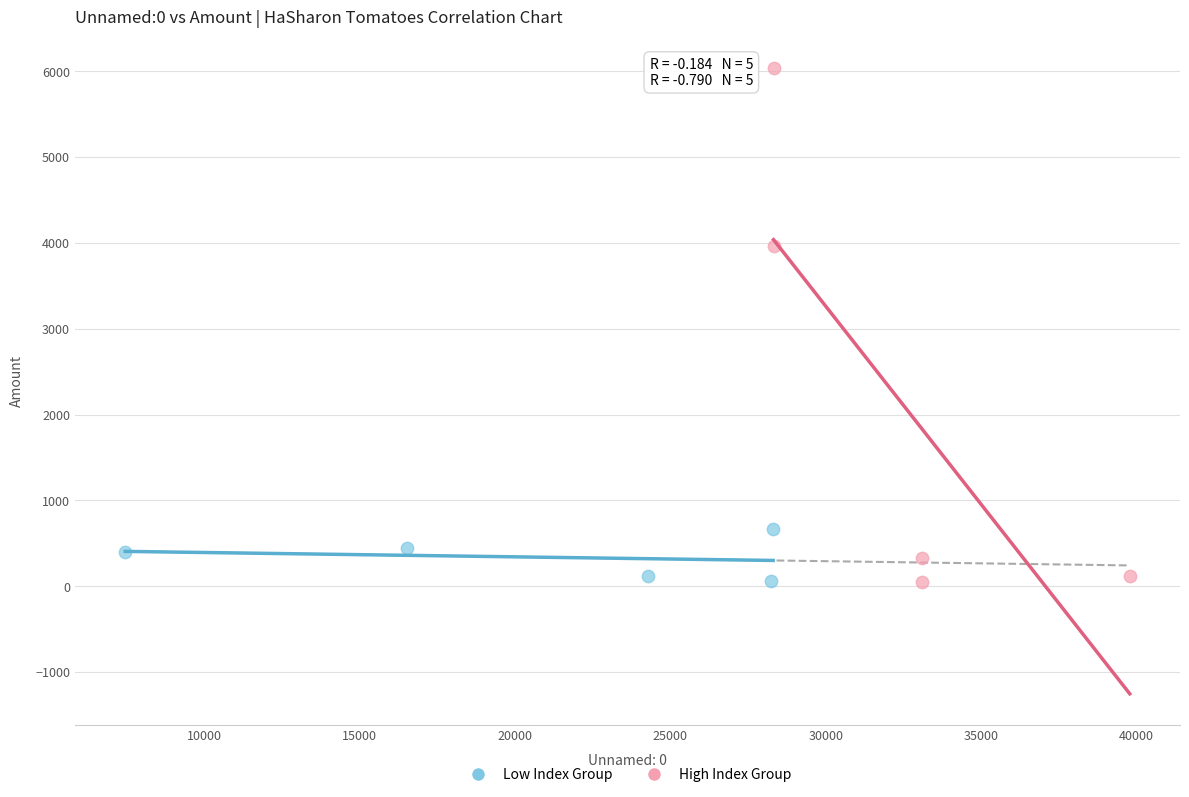

What are all the series names shown in the legend?

Low Index Group, High Index Group